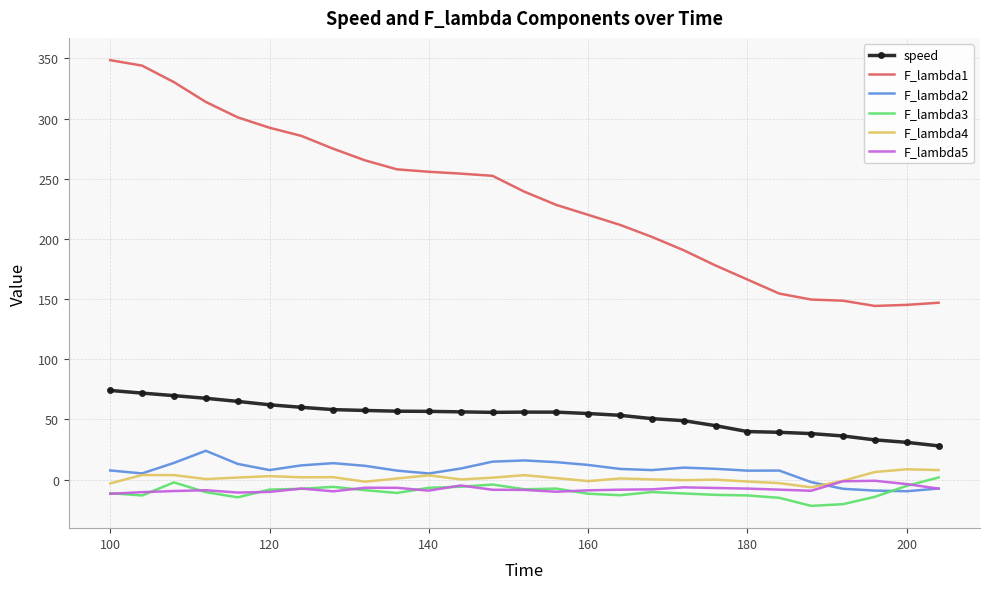

Which series has the widest spread of values?

F_lambda1